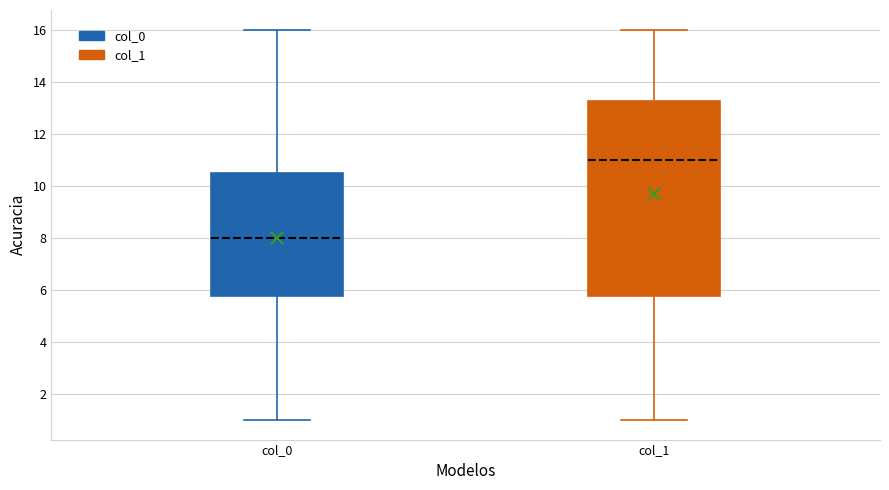

Which box is the tallest, from its lower edge to its upper edge?

col_1